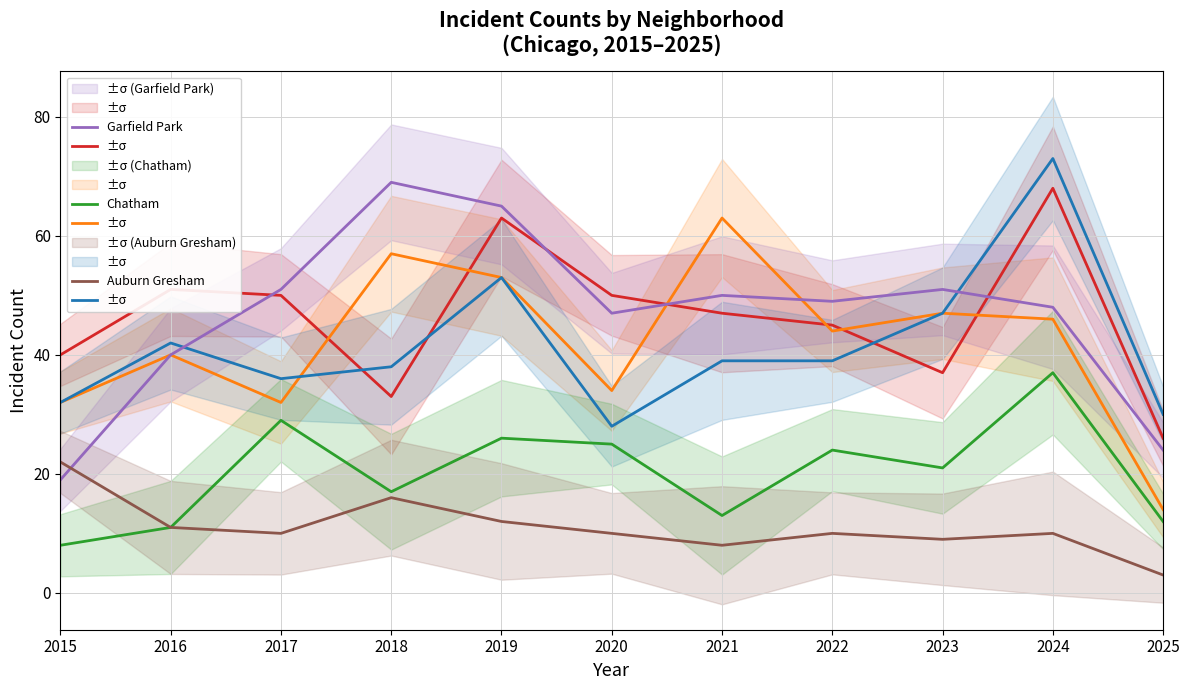

What is the difference between the highest and lowest values at 2018?

53